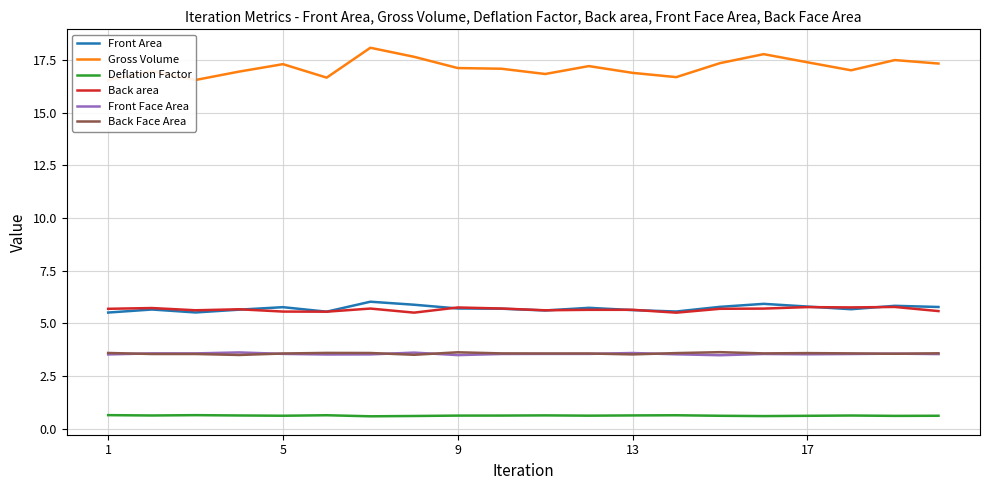

What is the value of the Deflation Factor point at the 12th from the left?

0.6